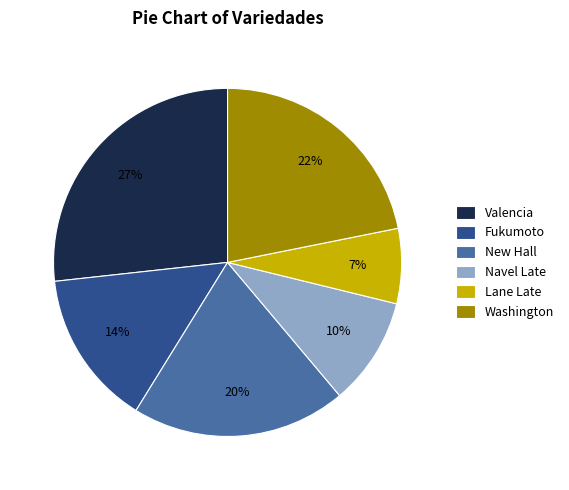

To the nearest percent, what is the difference between the largest and smallest slice percentages?

20%